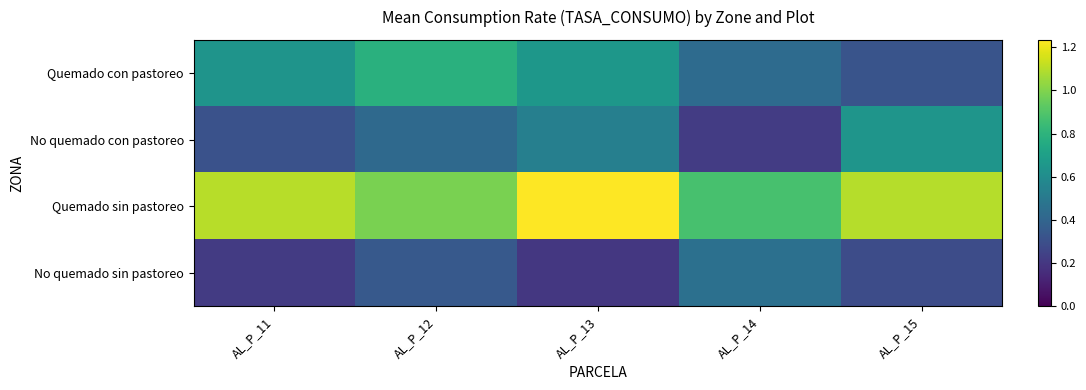

How many series are shown in this chart?

4